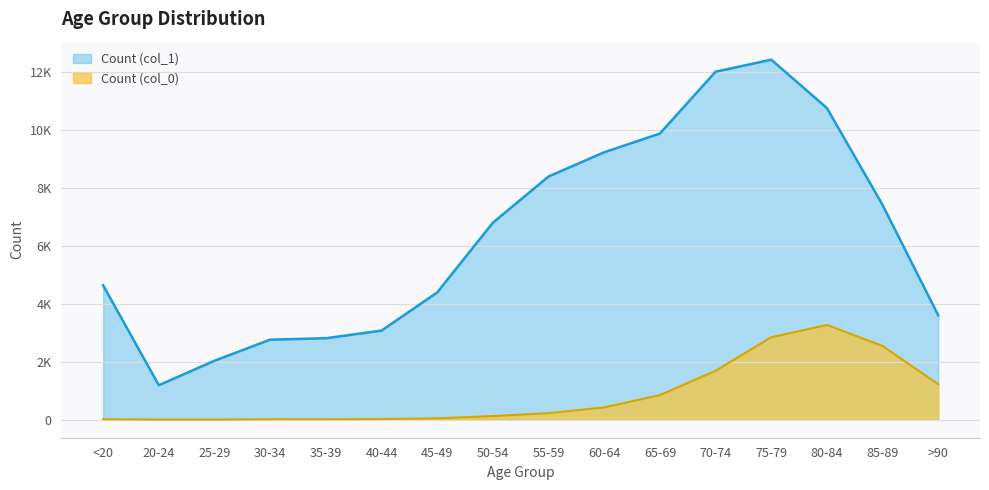

The Count (col_0) series shows 24 at 35-39. True or false?

False